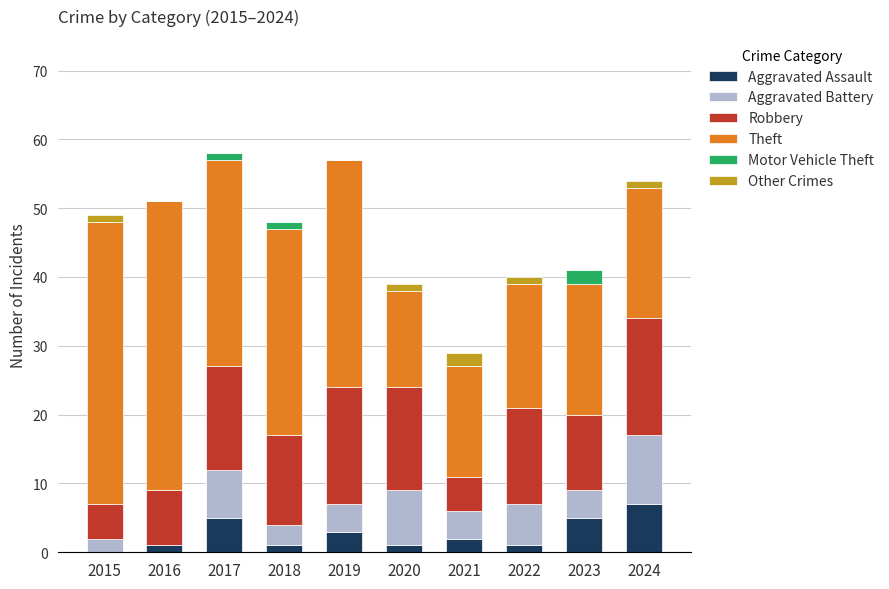

What is the total value across all series at 2019?

57